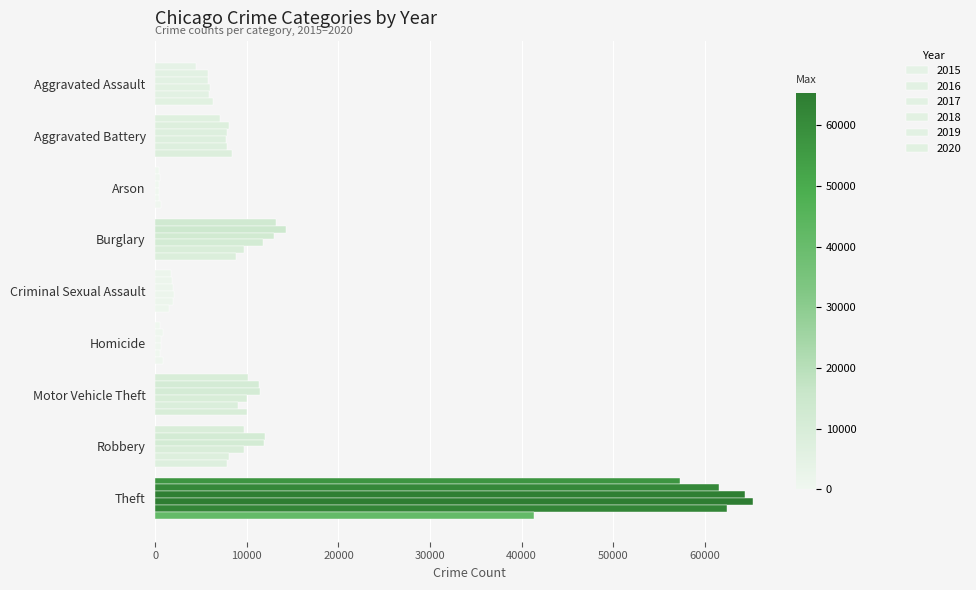

What is the average value of the 2016 series?

12901